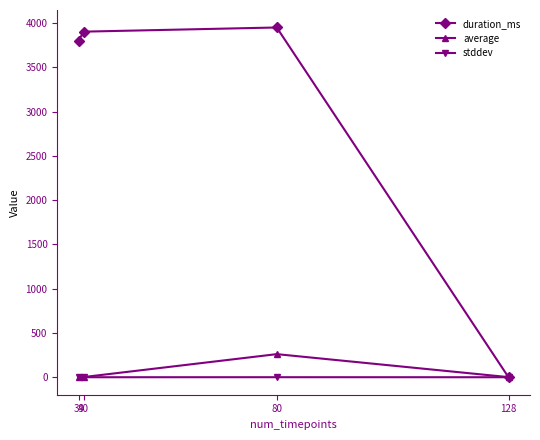

How many intersections are there between stddev and duration_ms?

1